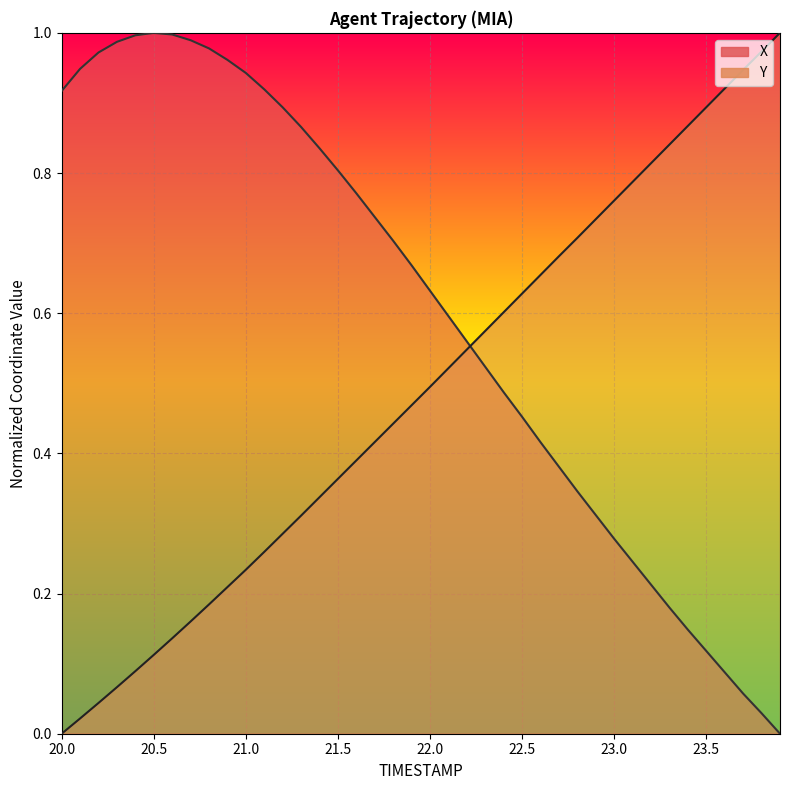

True or false: X has a value of 0.1 at 23.0.

False